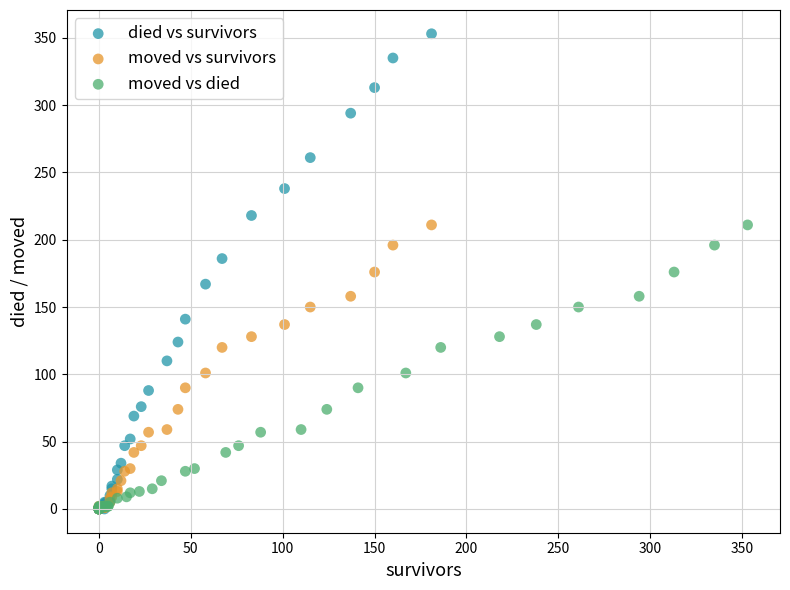

Which series reaches the maximum Y coordinate?

died vs survivors